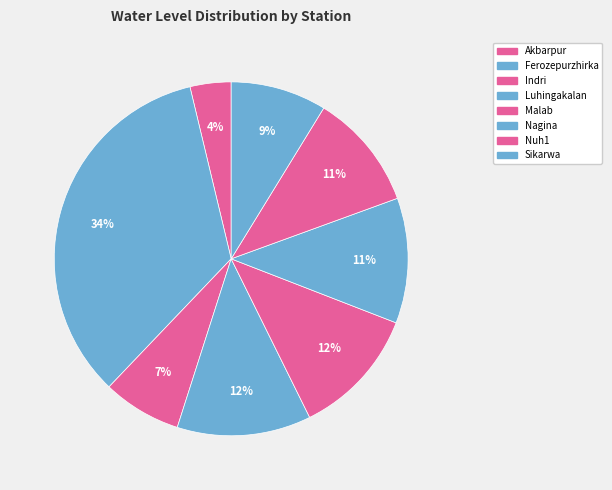

To the nearest percent, what is the difference between the largest and smallest slice percentages?

30%